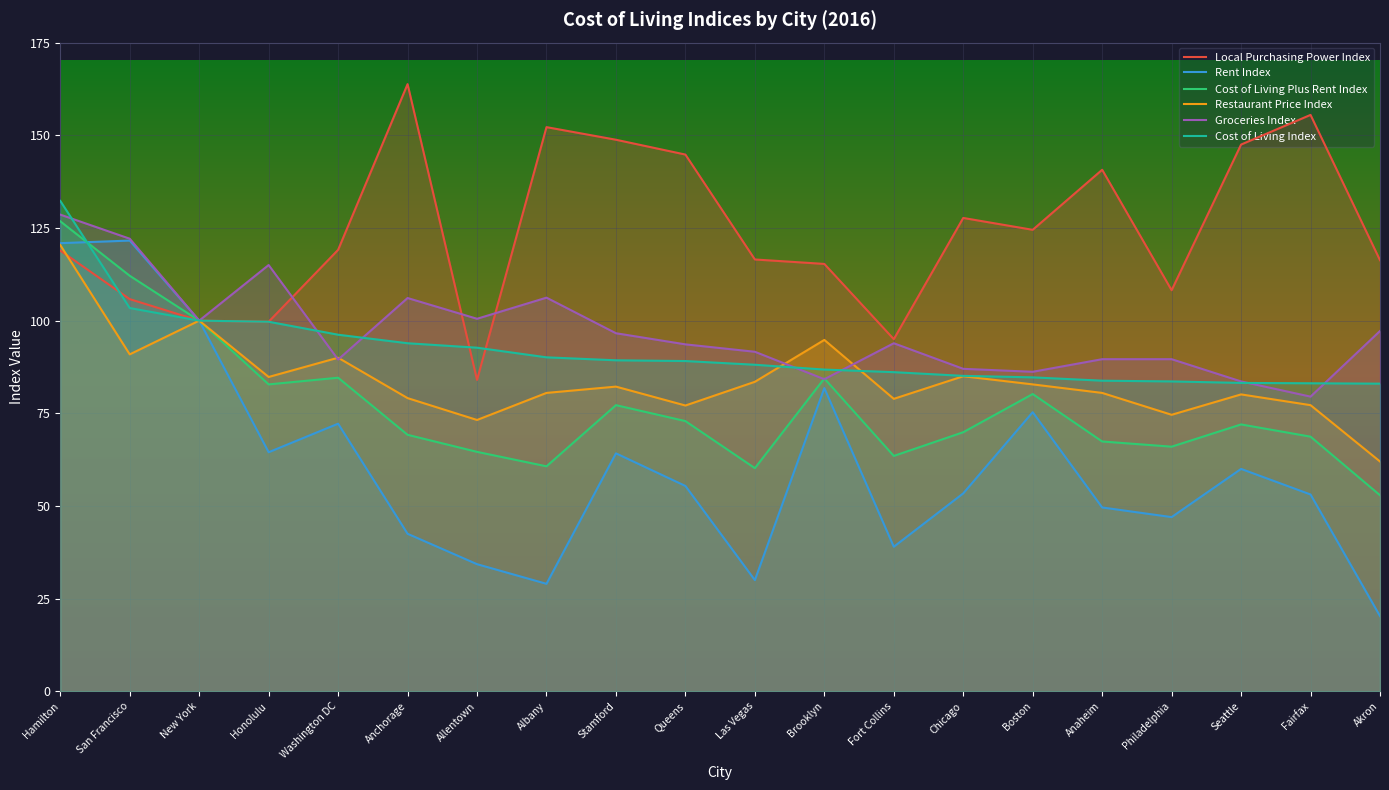

What is the lowest value of the Restaurant Price Index series?

62.0